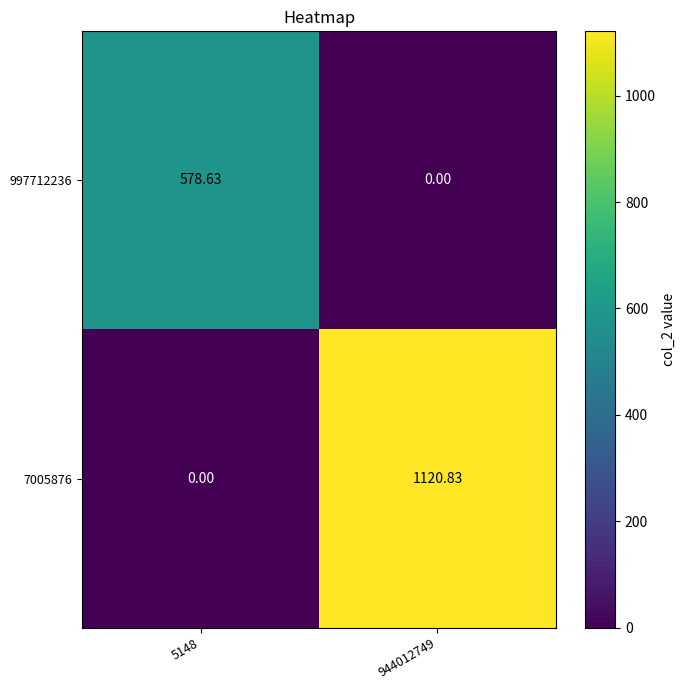

How many values in the 997712236 series exceed 578?

1